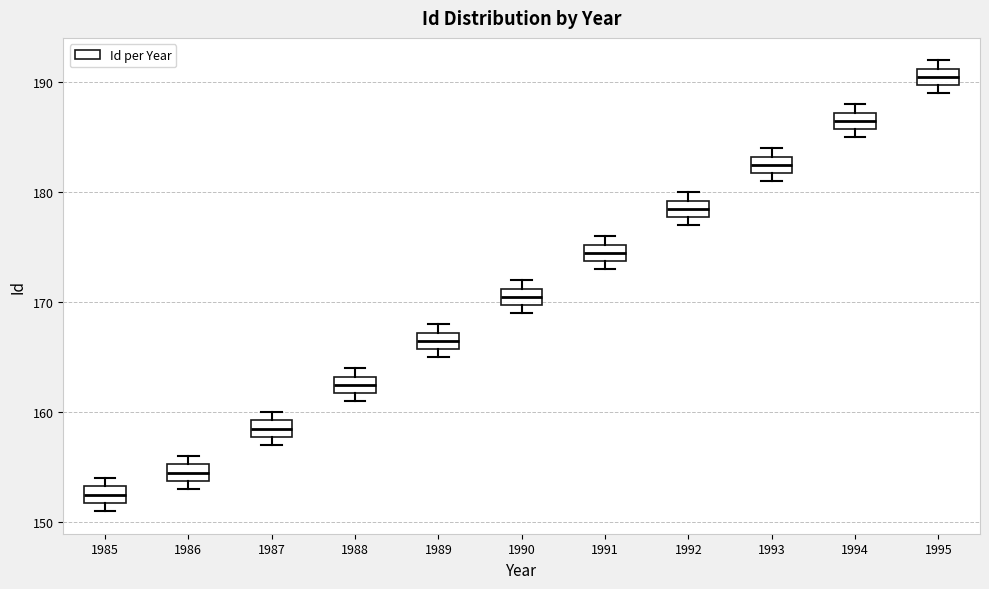

Where is the lower edge of the box at x = 1989 on the y-axis? The values are not printed on the chart, so give them approximately, as read against the axis.

166